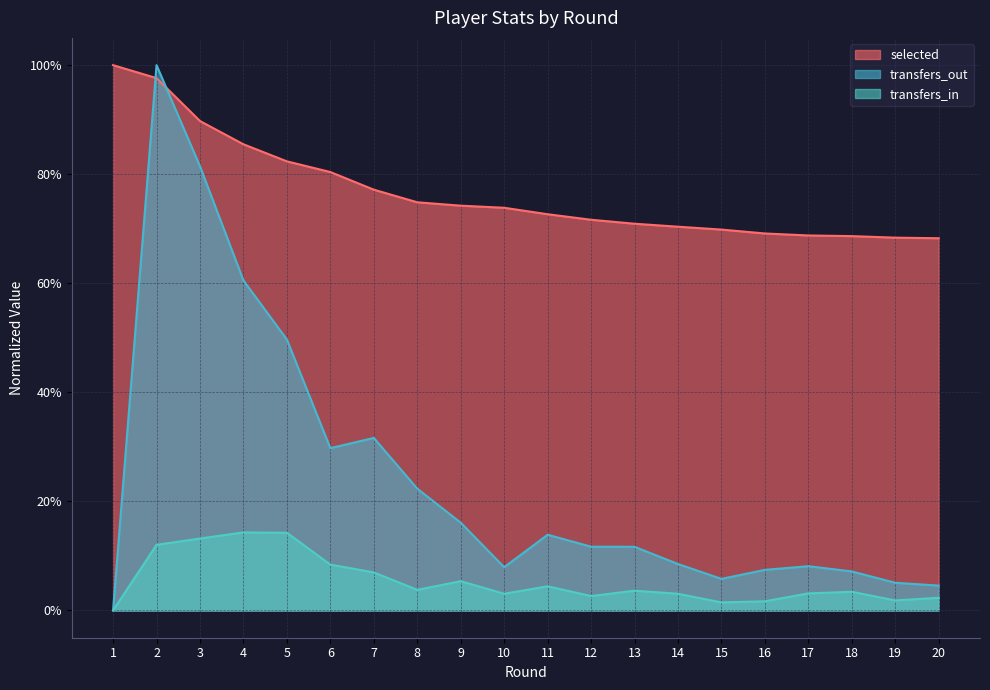

The value of transfers_in at 6 is 0.1. True or false?

True